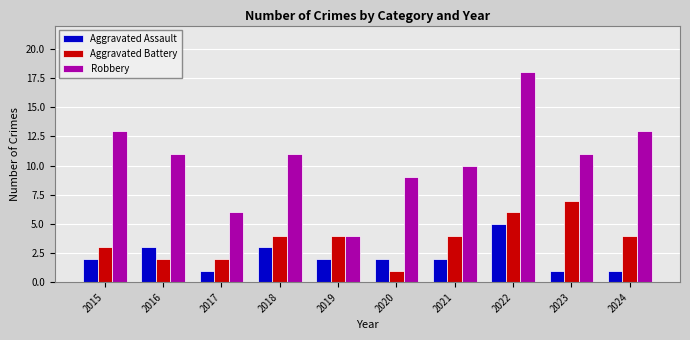

What is the minimum value for Aggravated Battery?

1